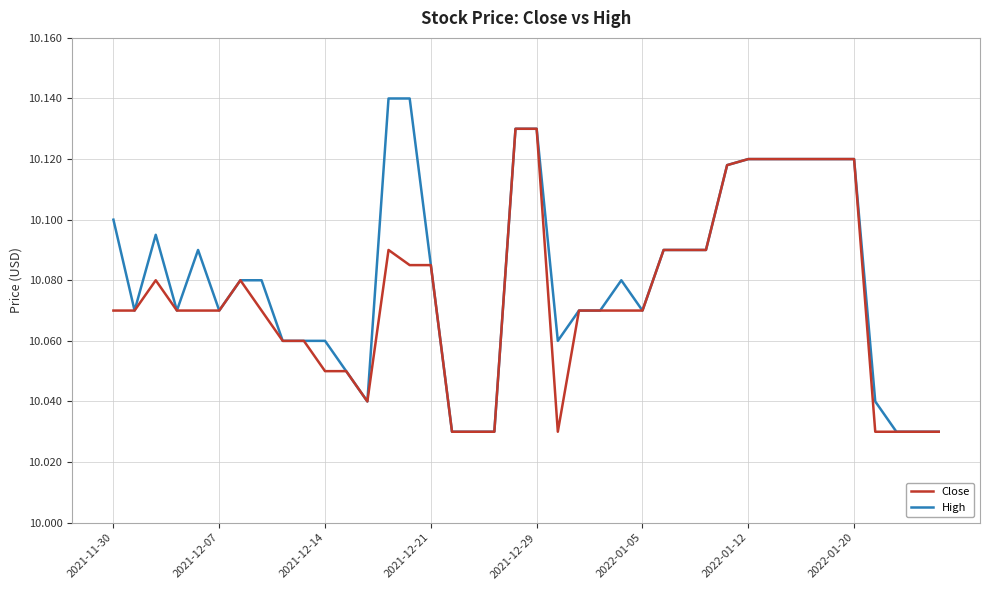

Which series has the largest range (max minus min)?

High